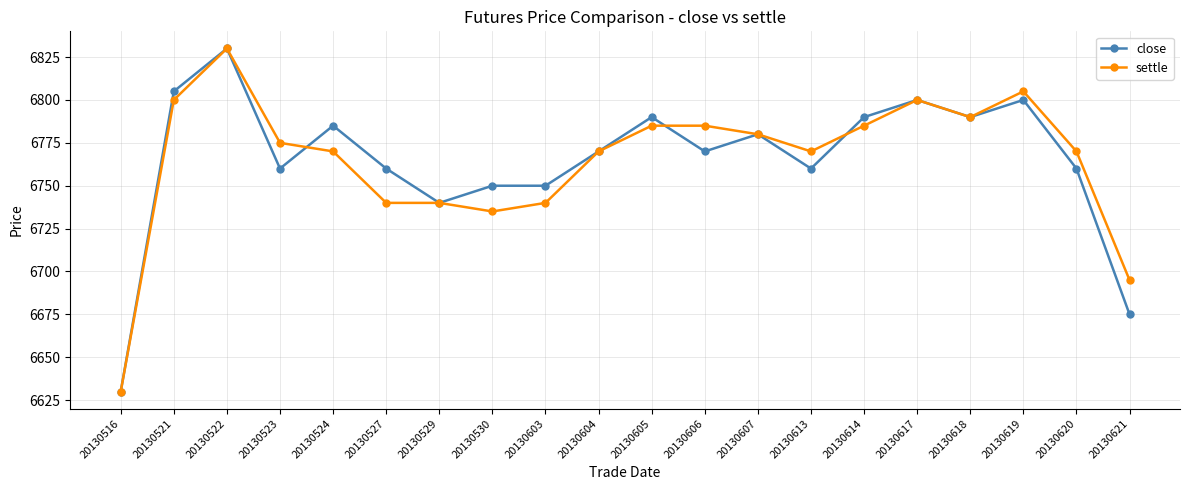

Count the number of data series in this chart.

2